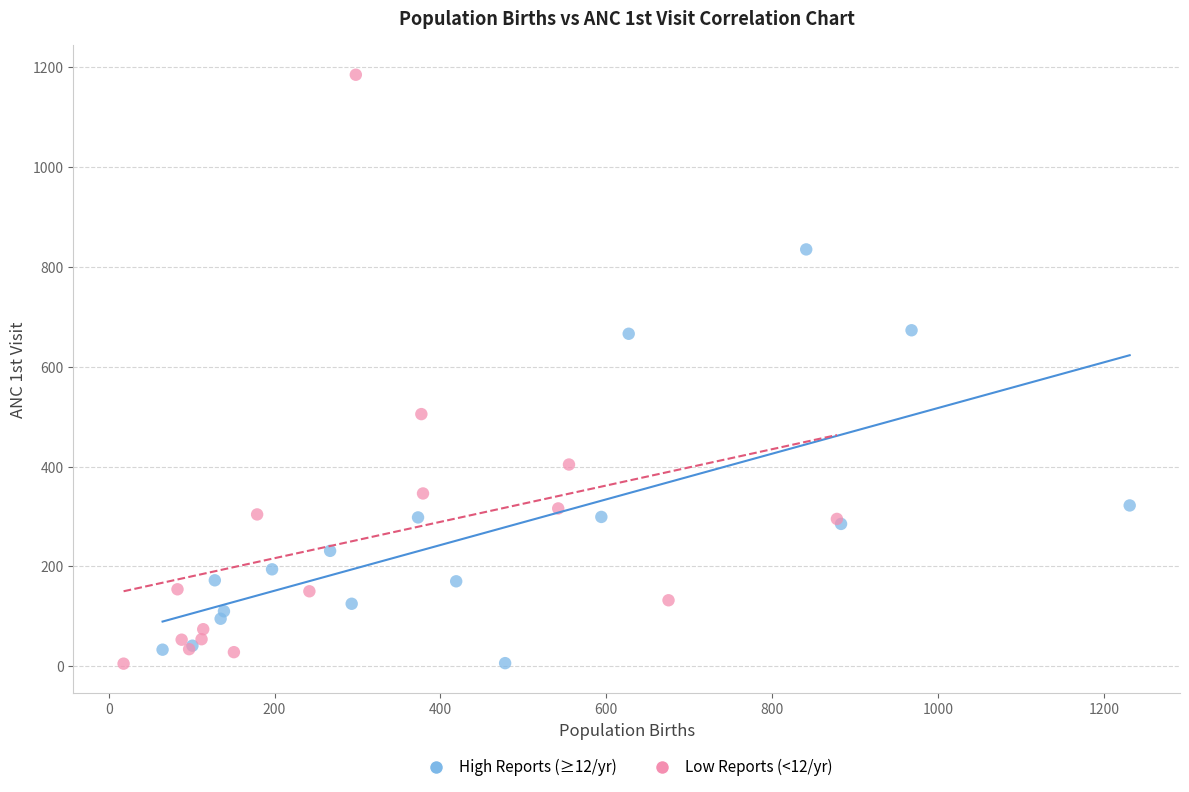

What are all the series names shown in the legend?

High Reports (≥12/yr), Low Reports (<12/yr)